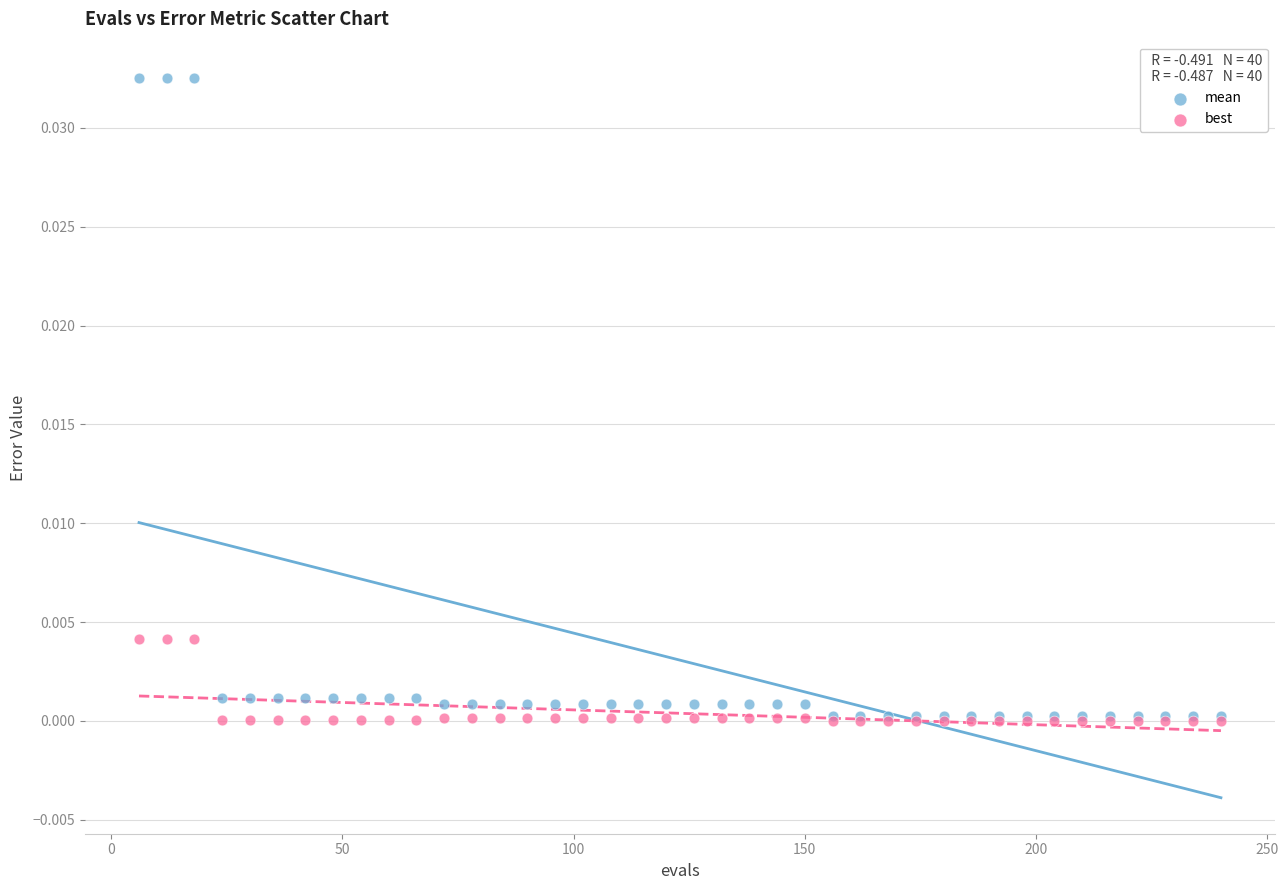

What are all the series names shown in the legend?

mean, best